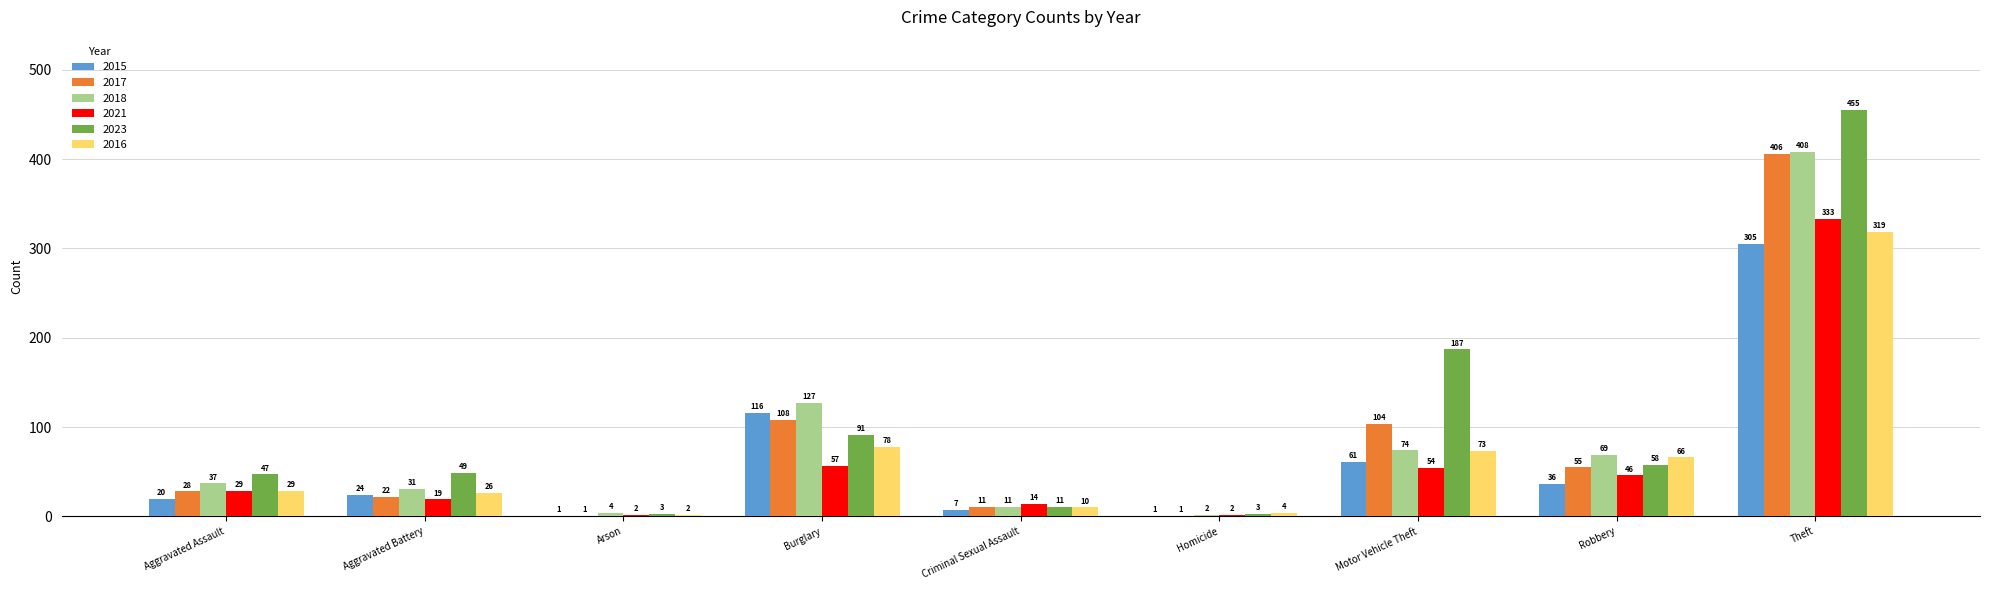

Is it true that 2021 equals 28 at Robbery?

False